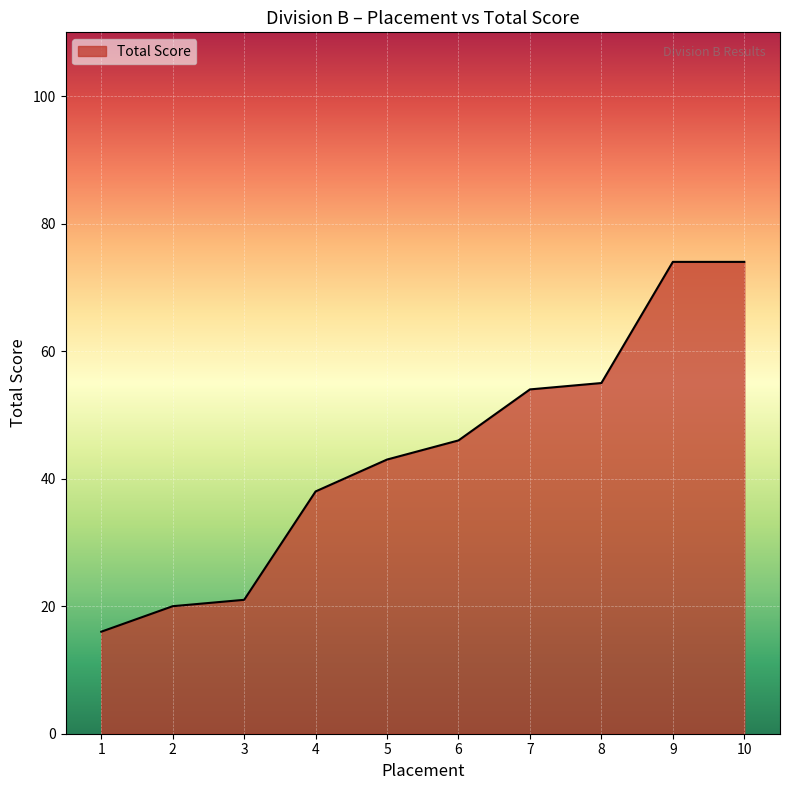

How many lines are shown in the chart?

1